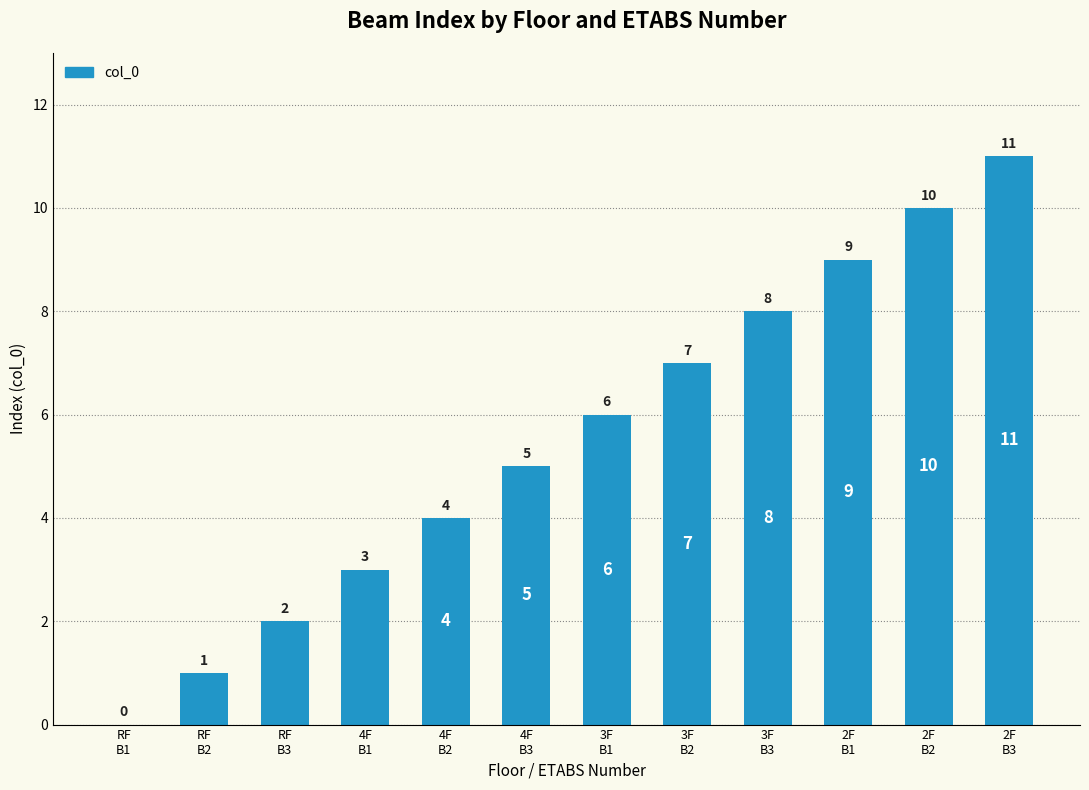

What is the sum of all values?

66